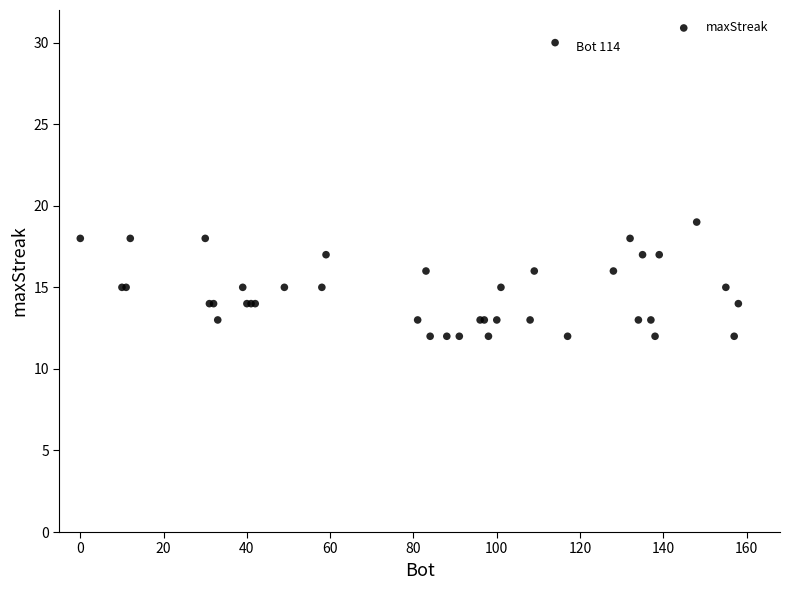

What Y value in the scatter plot is closest to 21?

19